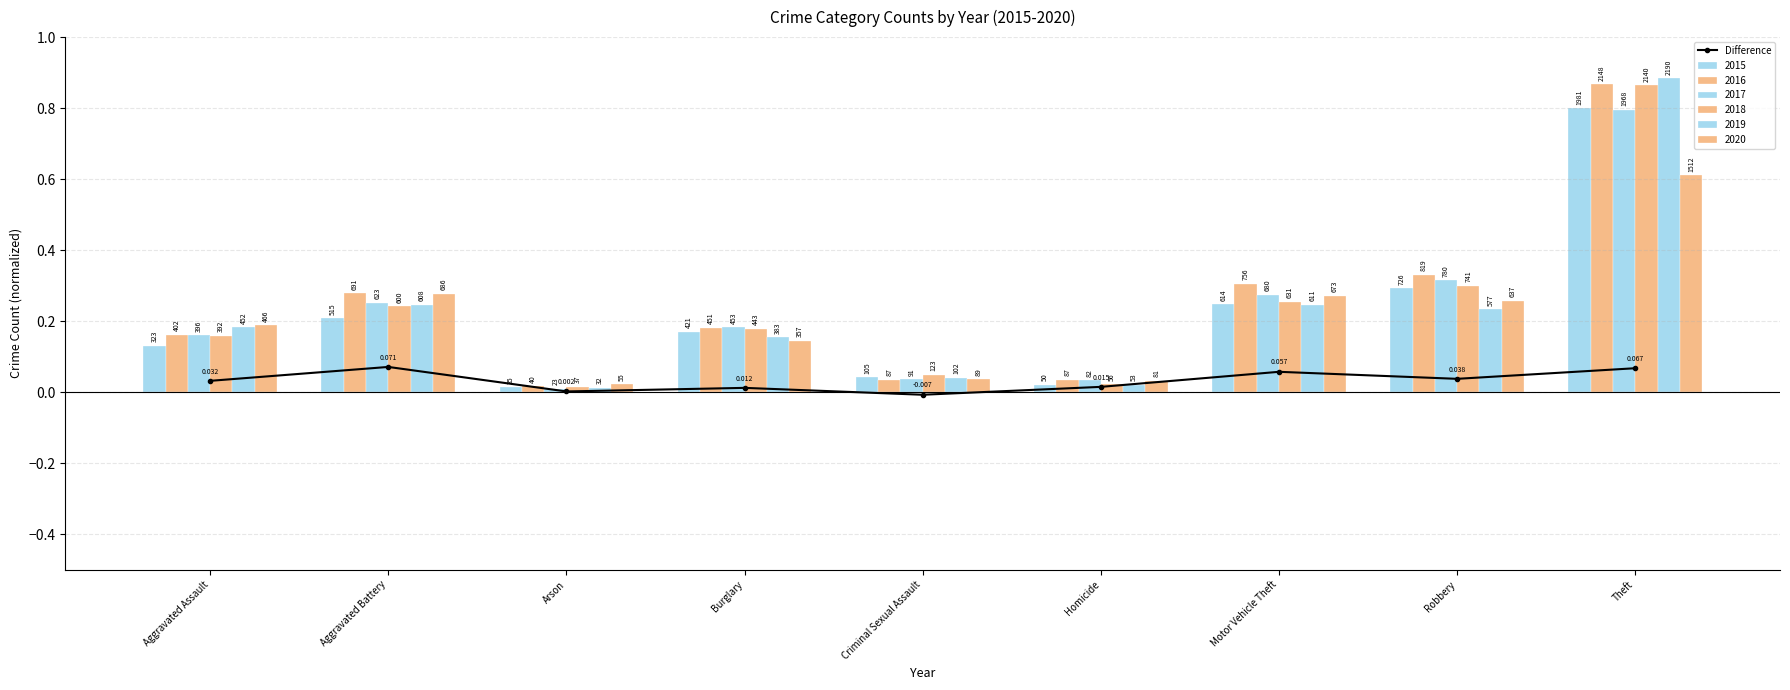

How many data points are less than 0?

1